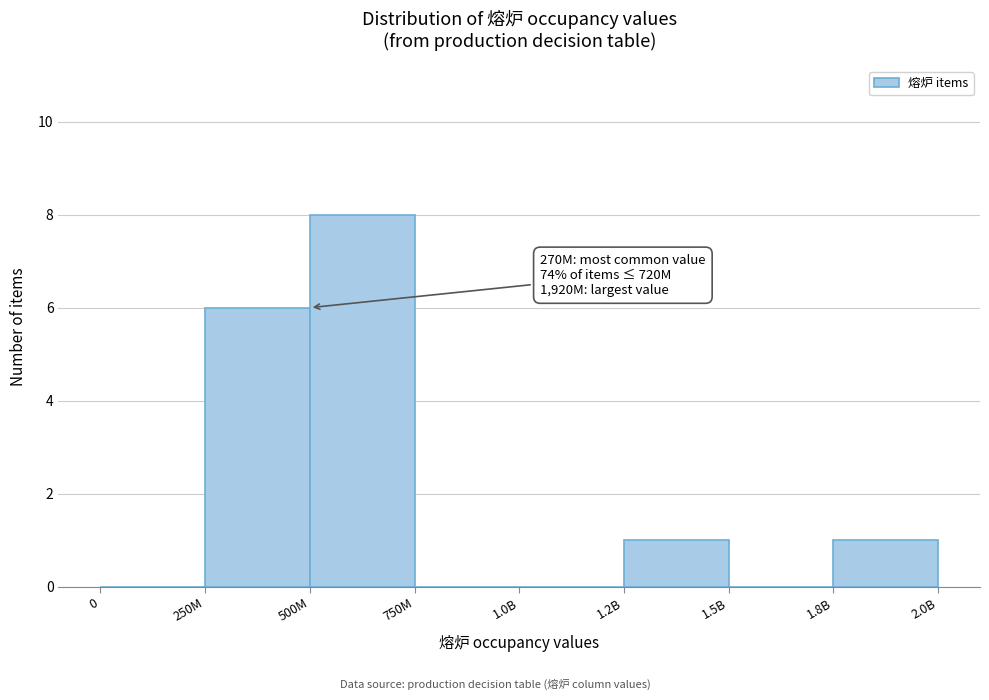

Reading right to left, what are all the values shown in this chart?

1.8B=1	1.5B=0	1.2B=1	1.0B=0	750M=0	500M=8	250M=6	0=0